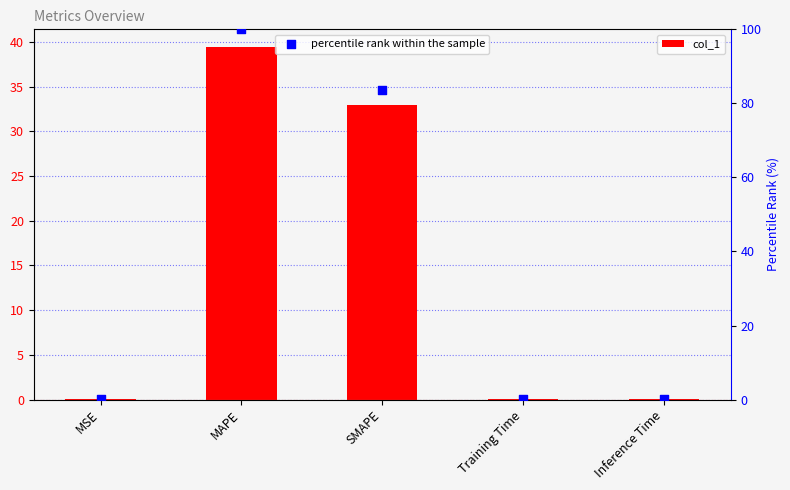

Which series has the largest total across all categories?

percentile rank within the sample